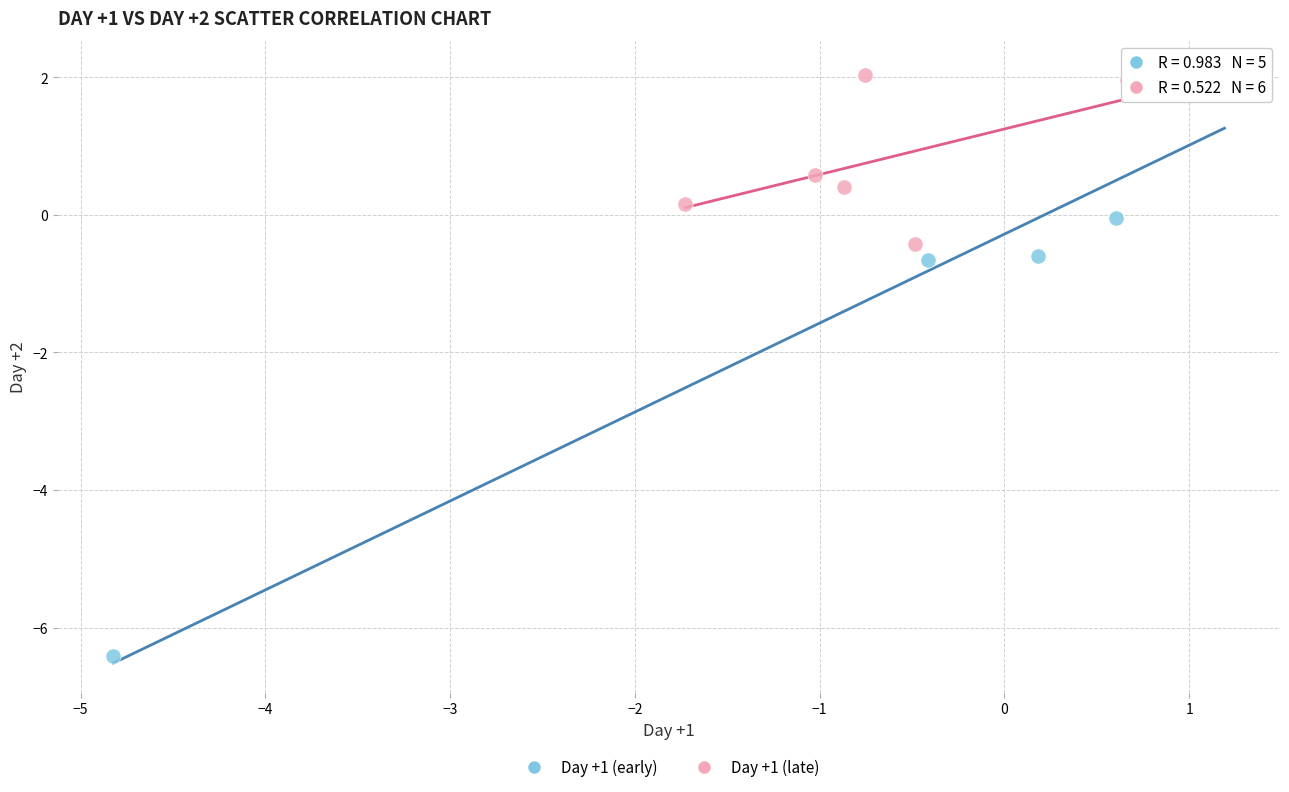

Which series has the widest spread of Y values?

Day +1 (early)